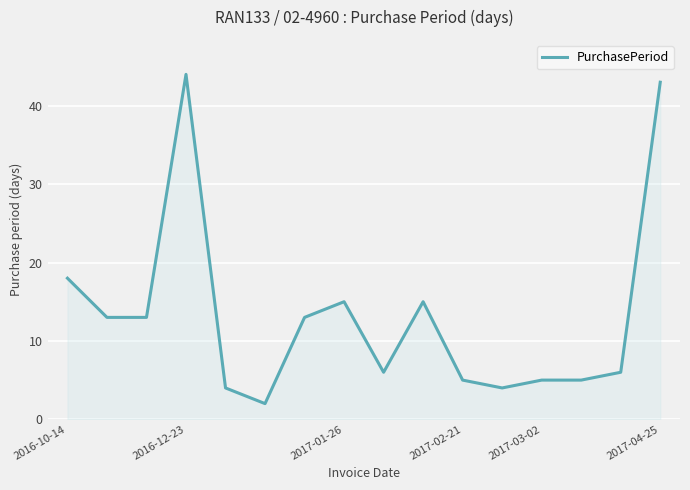

What is the sum of all values?

211